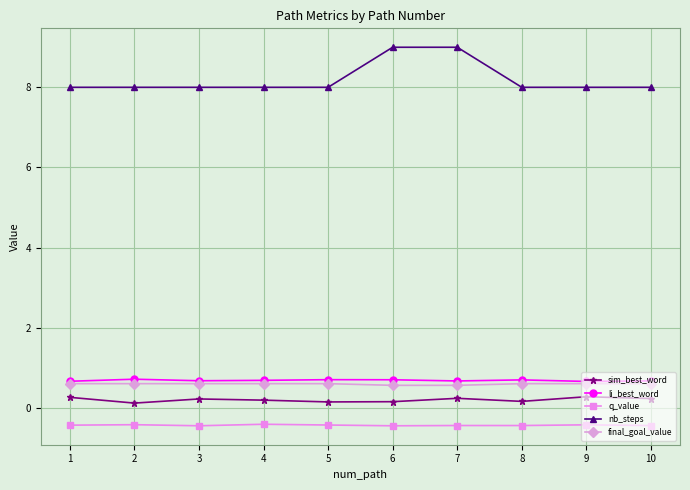

True or false: nb_steps and sim_best_word intersect in this chart.

False